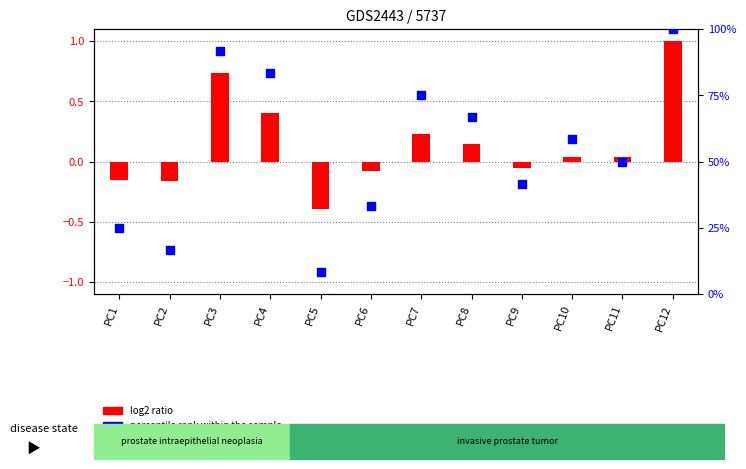

Is the value of percentile rank within the sample at PC3 greater than the value of log2 ratio at PC3?

Yes